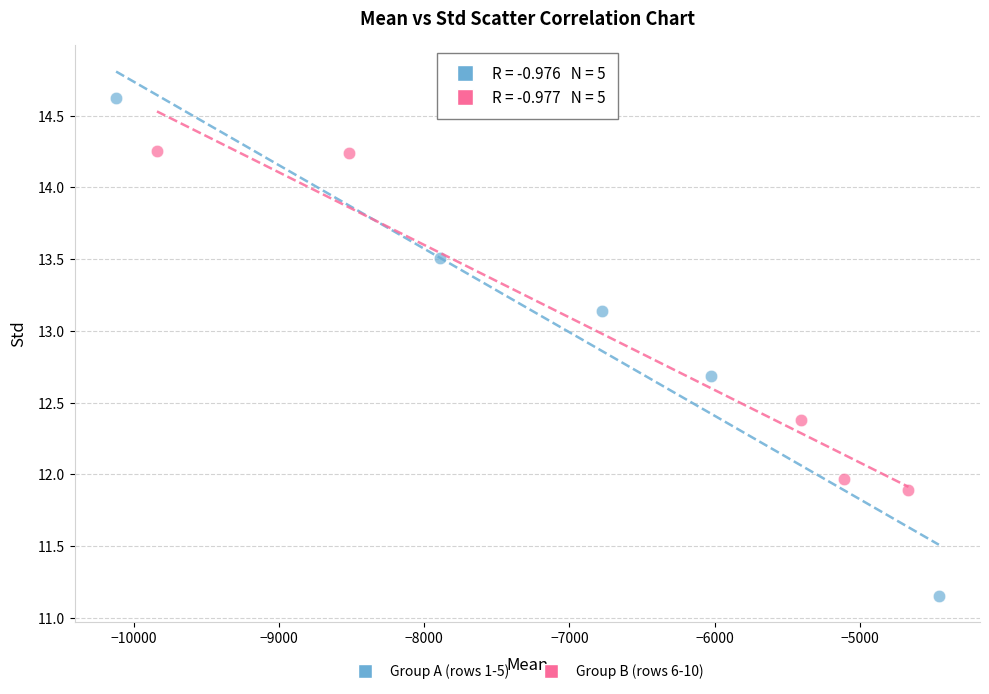

What are all the series names shown in the legend?

Group A (rows 1-5), Group B (rows 6-10)